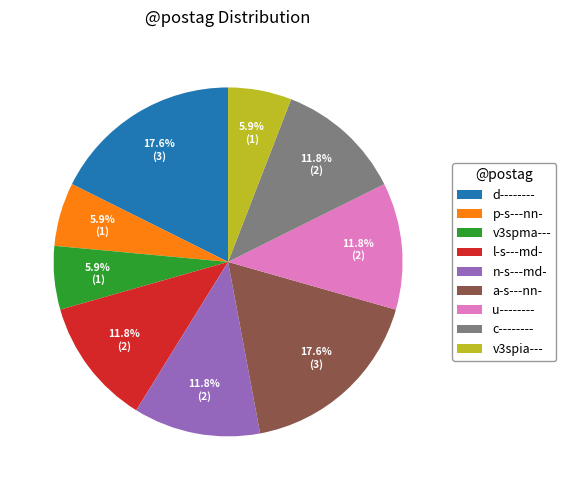

How many slices are in this pie chart?

9